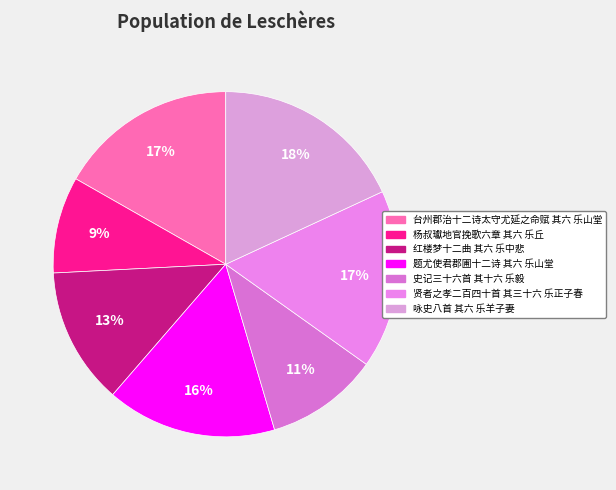

Is it true that 台州郡治十二诗太守尤延之命赋 其六 乐山堂 is 17% of the pie?

True